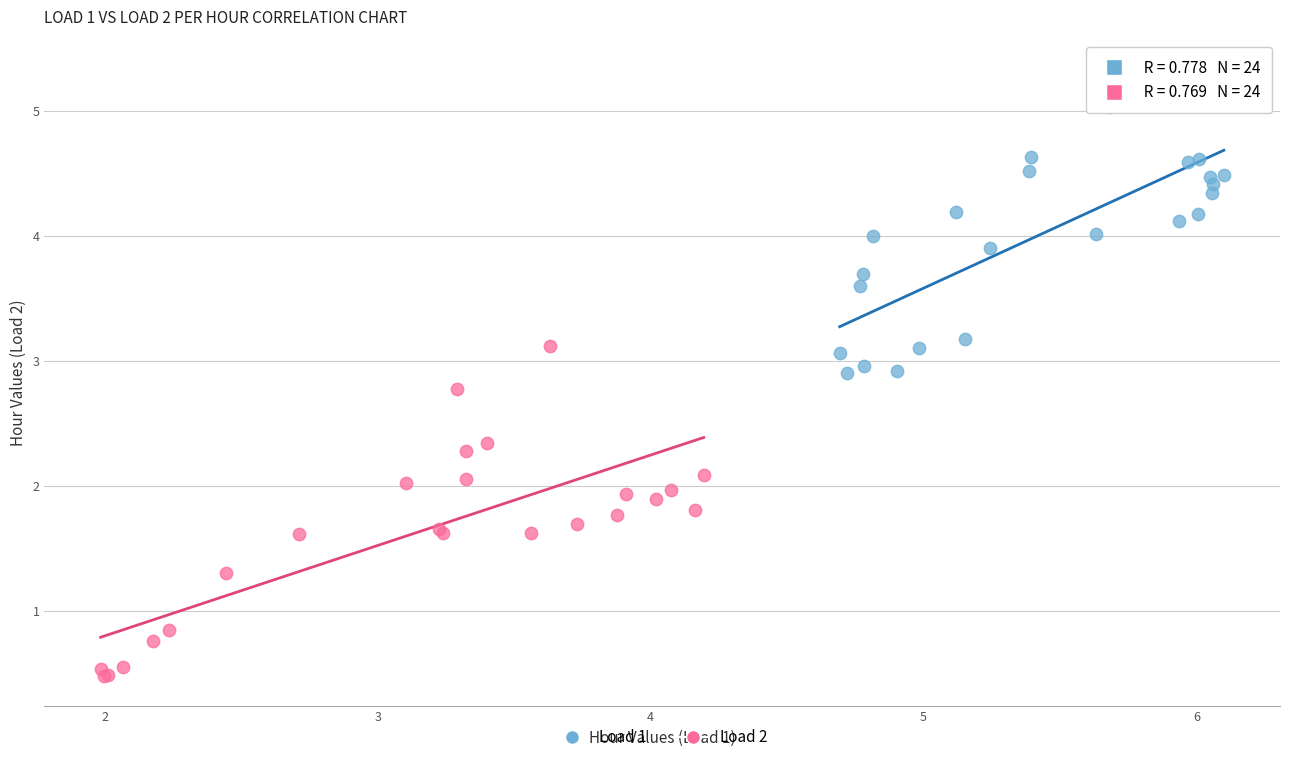

Which series has the widest spread of Y values?

Load 2